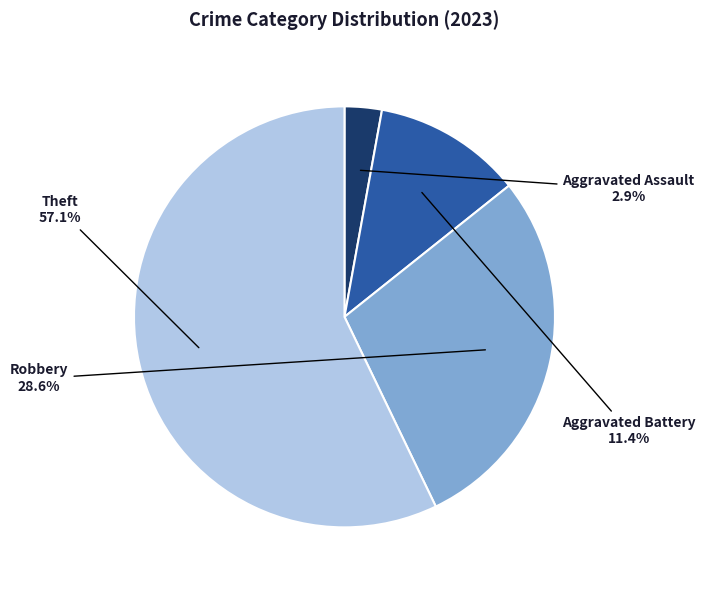

Count the number of slices in the pie.

4